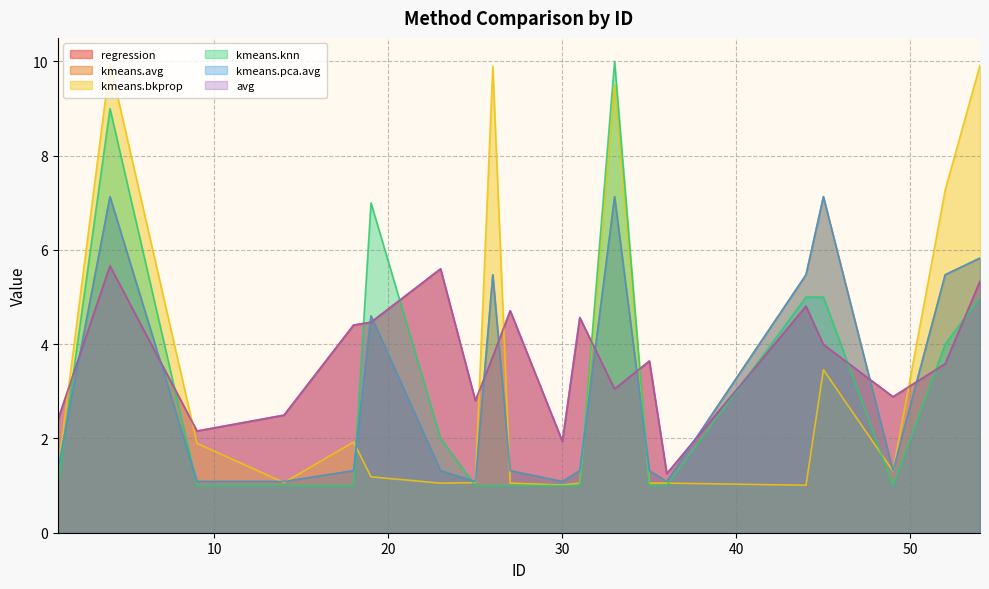

Rank the series by their maximum value, from lowest to highest.

regression, avg, kmeans.avg, kmeans.pca.avg, kmeans.bkprop, kmeans.knn